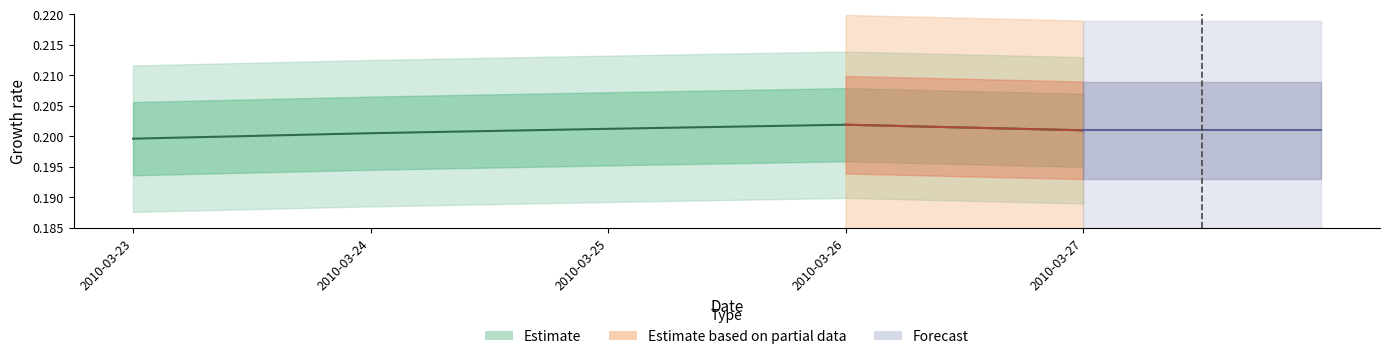

Where is the first local maximum?

2010-03-26